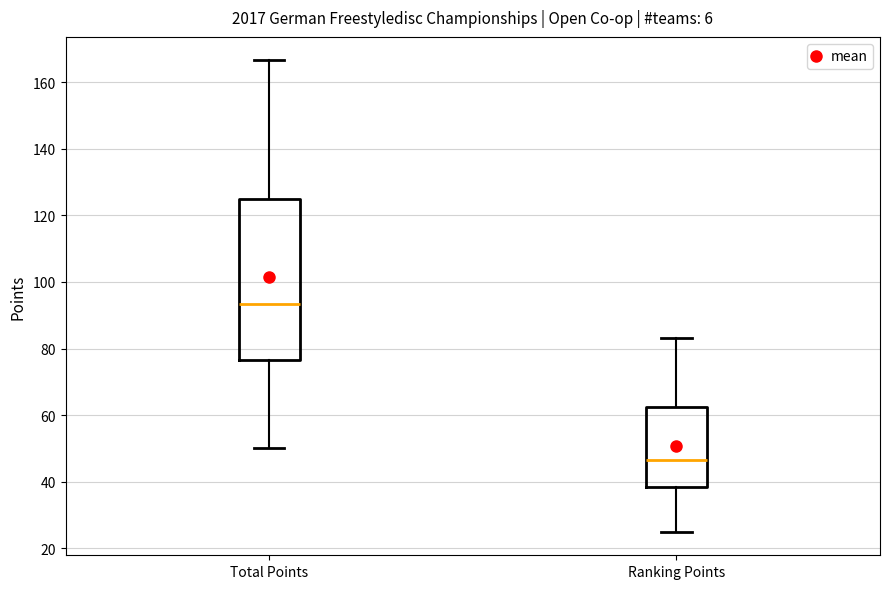

Which box's median line is the lowest?

Ranking Points